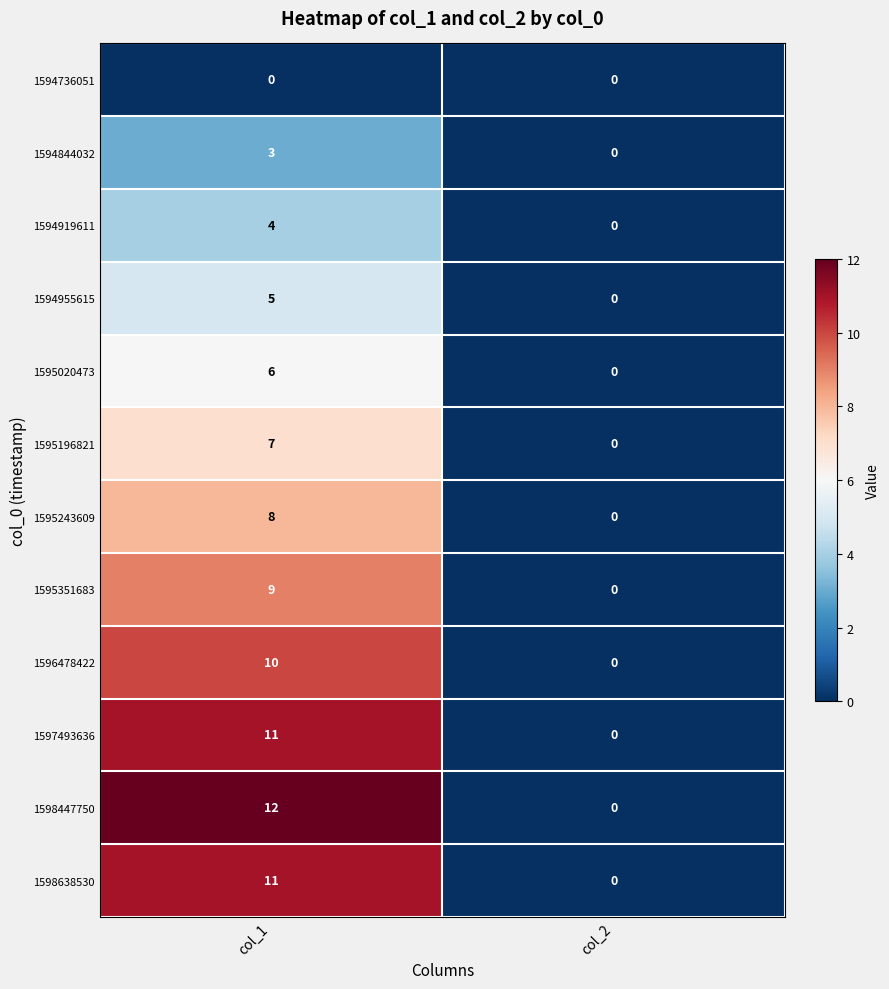

Between col_1 and col_2, which series saw the biggest shift?

1598447750